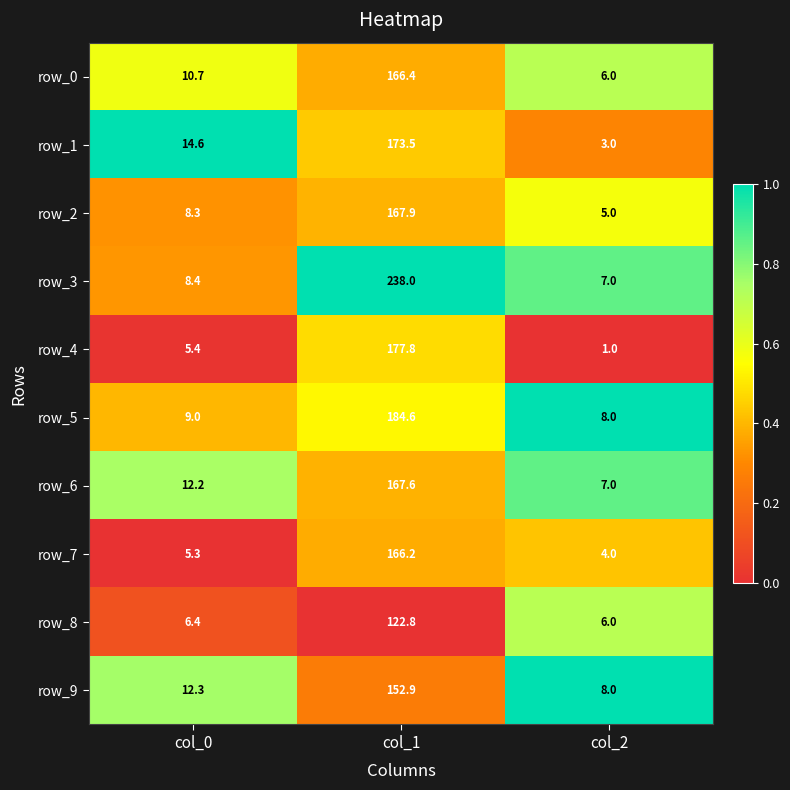

At which label does row_5 reach its peak?

col_1